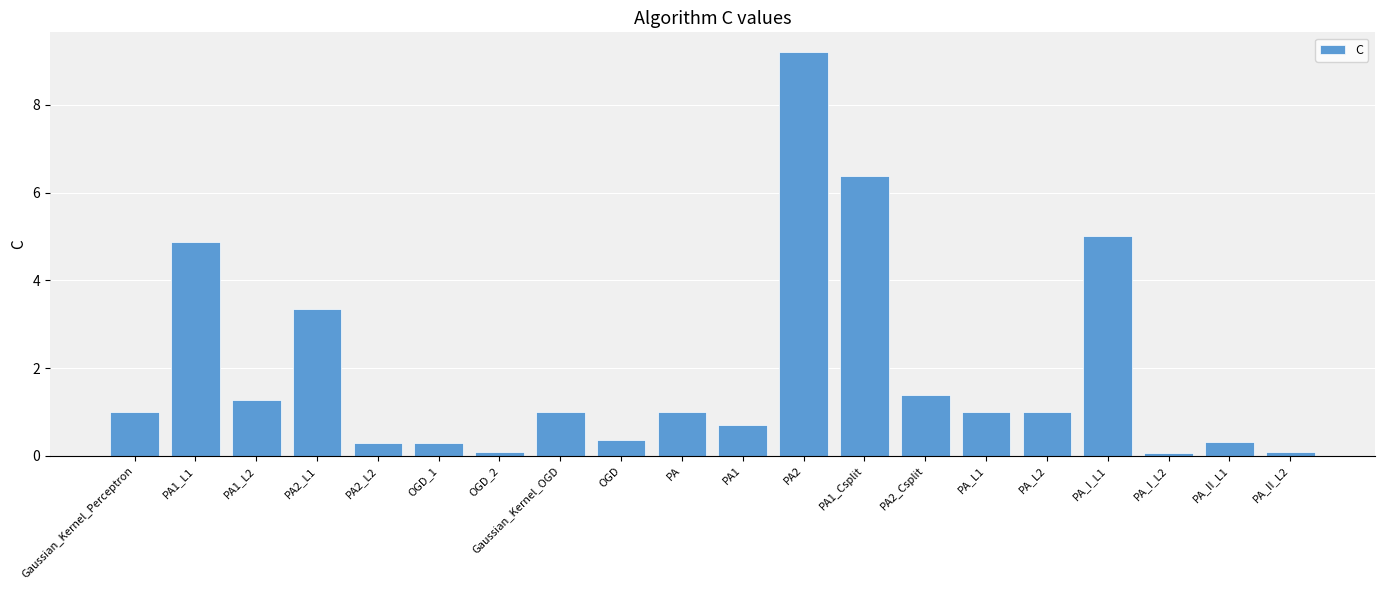

What is the label of the 13th bar from the right?

Gaussian_Kernel_OGD